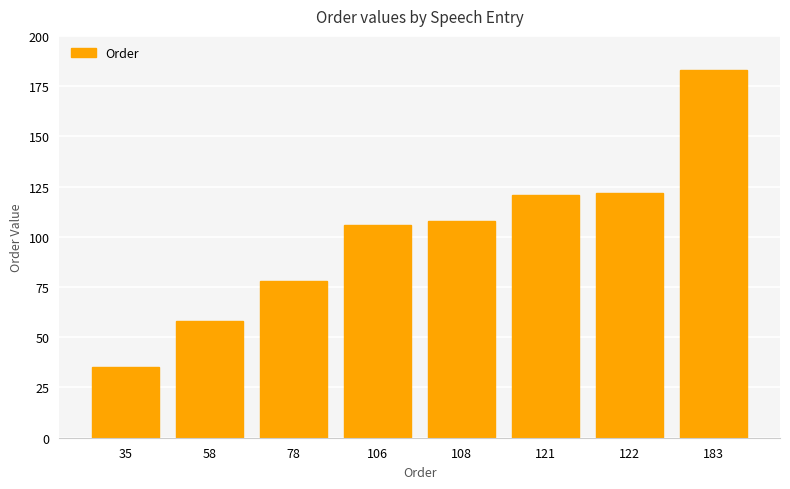

What is the difference between the maximum and minimum values?

148